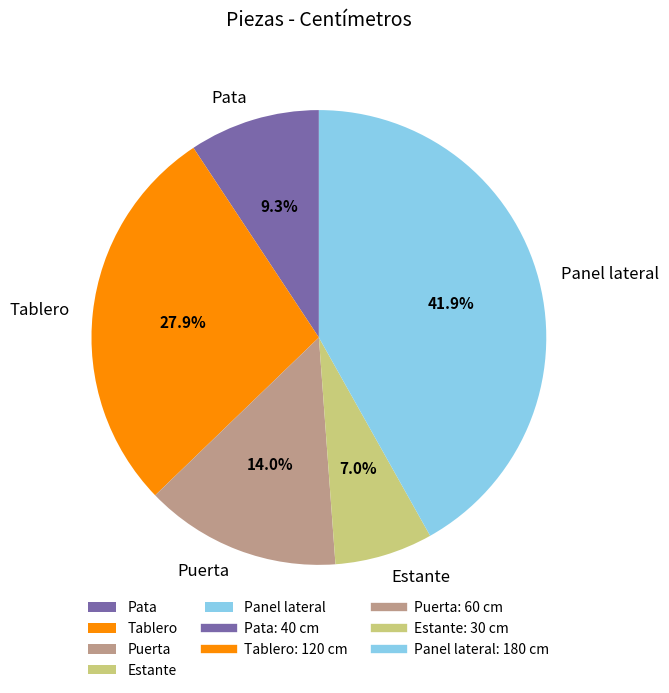

What percentage is the Tablero slice, to the nearest percent?

28%